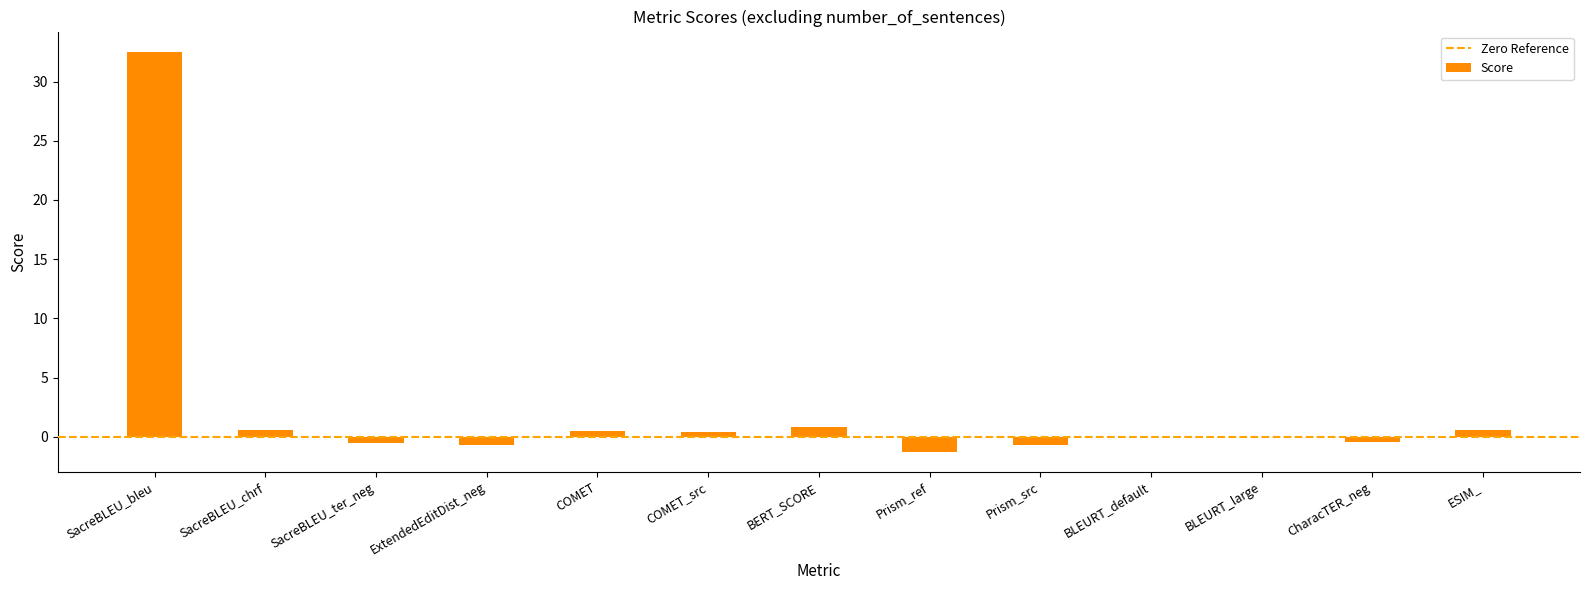

At which category does the chart reach its peak across all series?

SacreBLEU_bleu